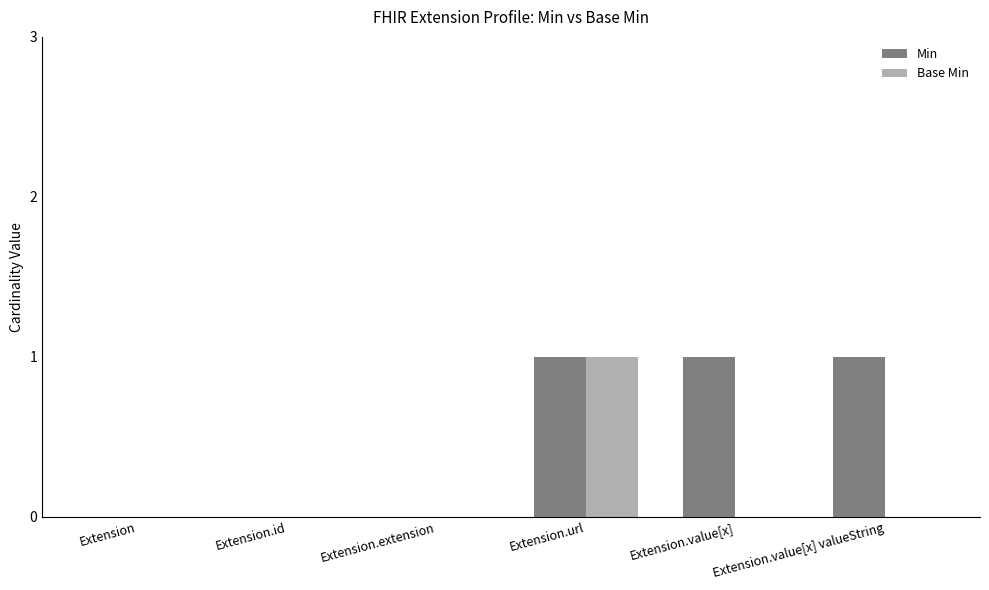

Is it true that Min equals 1 at Extension.value[x] valueString?

True